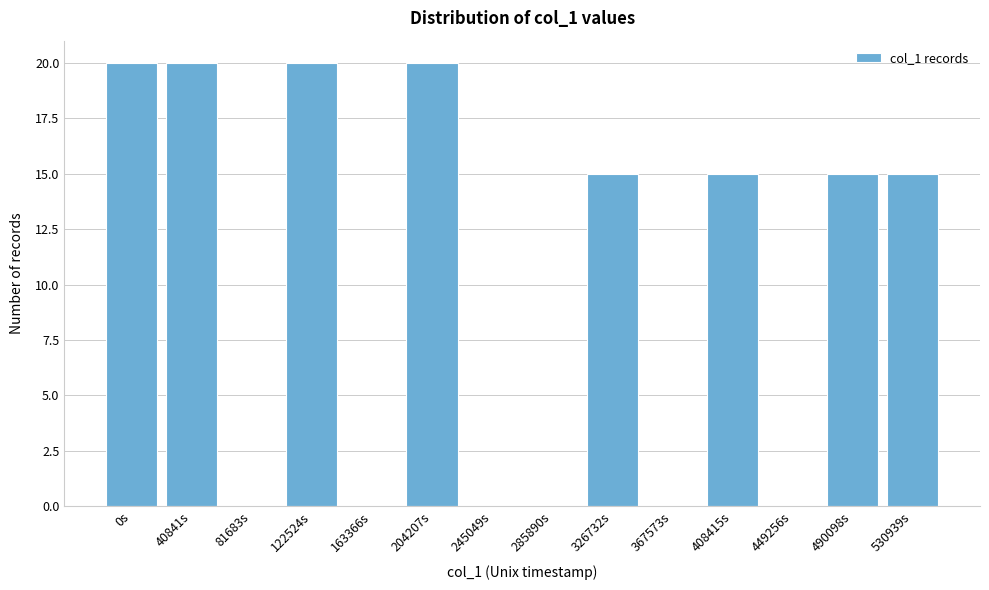

Reading left to right, what are all the values shown in this chart?

0s=20	40841s=20	81683s=0	122524s=20	163366s=0	204207s=20	245049s=0	285890s=0	326732s=15	367573s=0	408415s=15	449256s=0	490098s=15	530939s=15